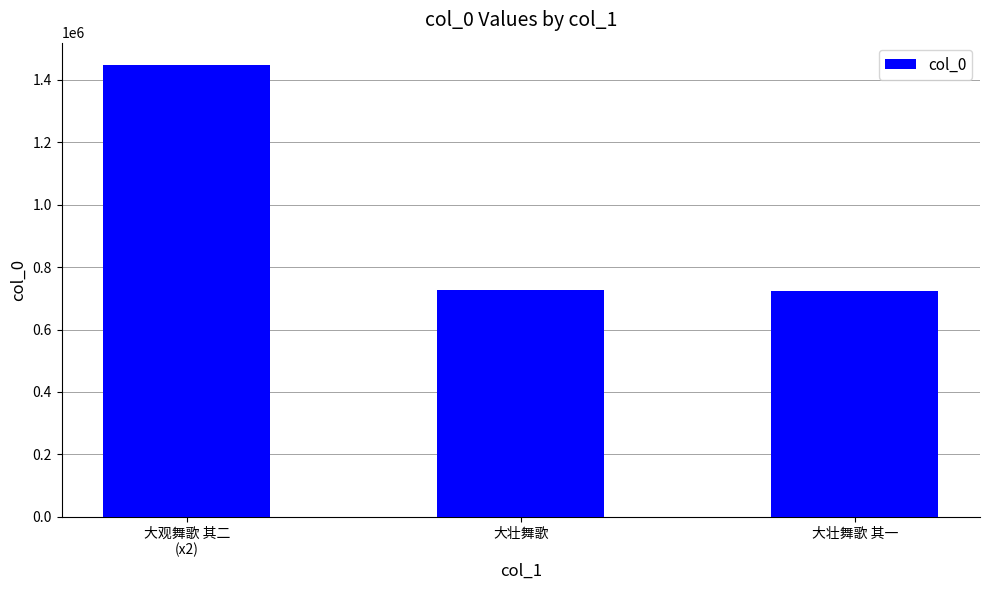

At which label is the value closest to 1084951?

大壮舞歌